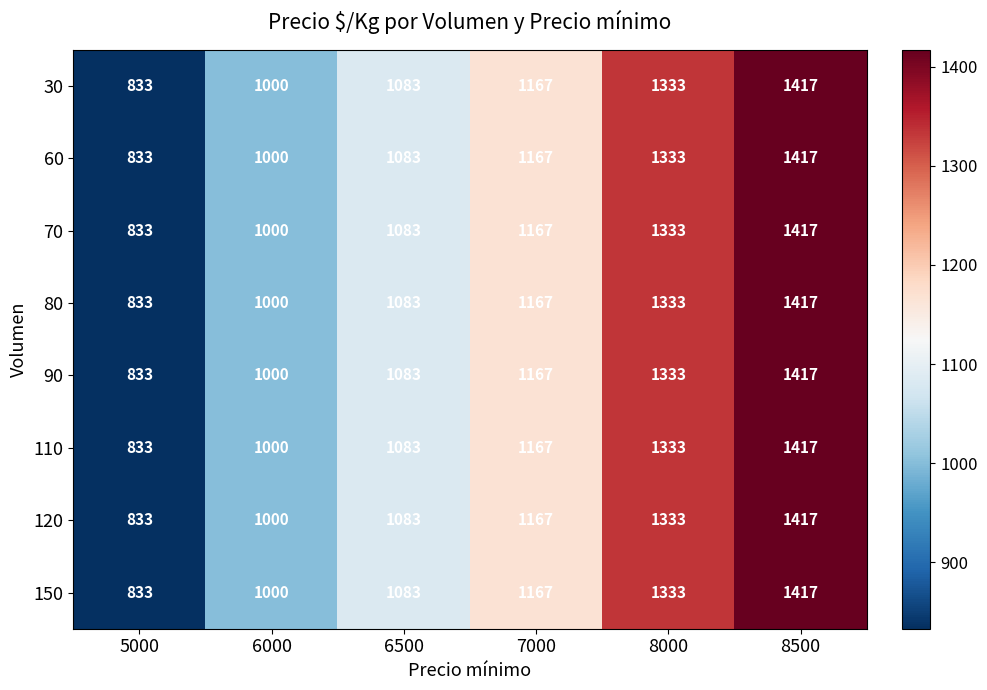

What is the difference between the 60 values at 5000 and 8500?

584